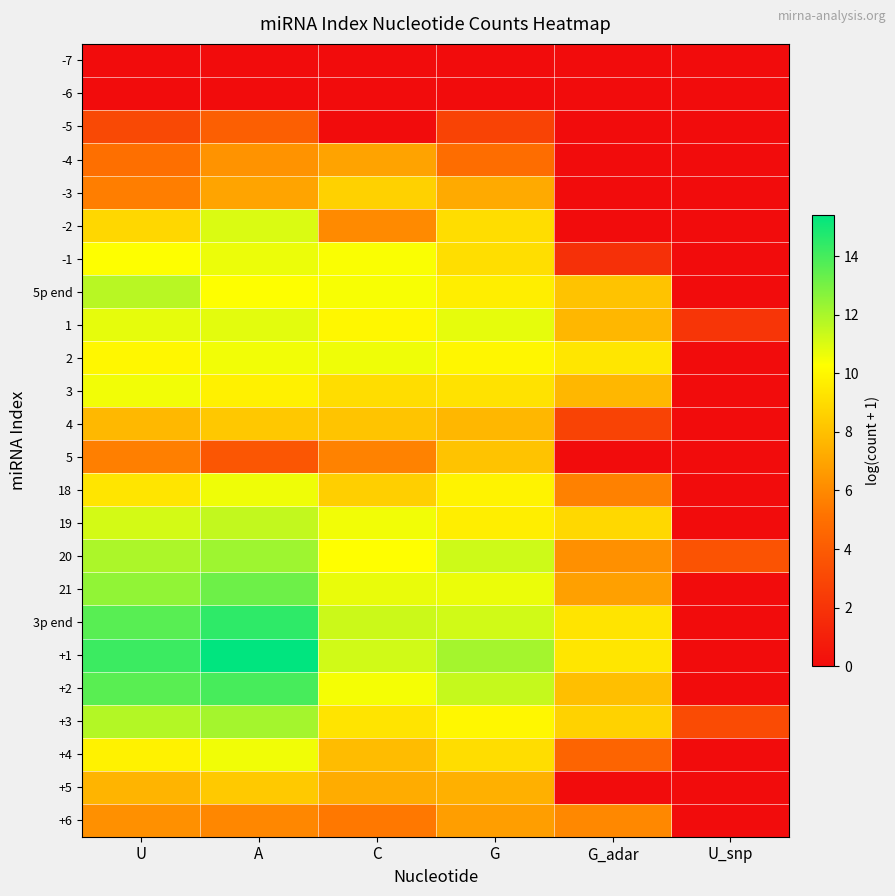

What is the spread (max minus min) of values at C?

11.3